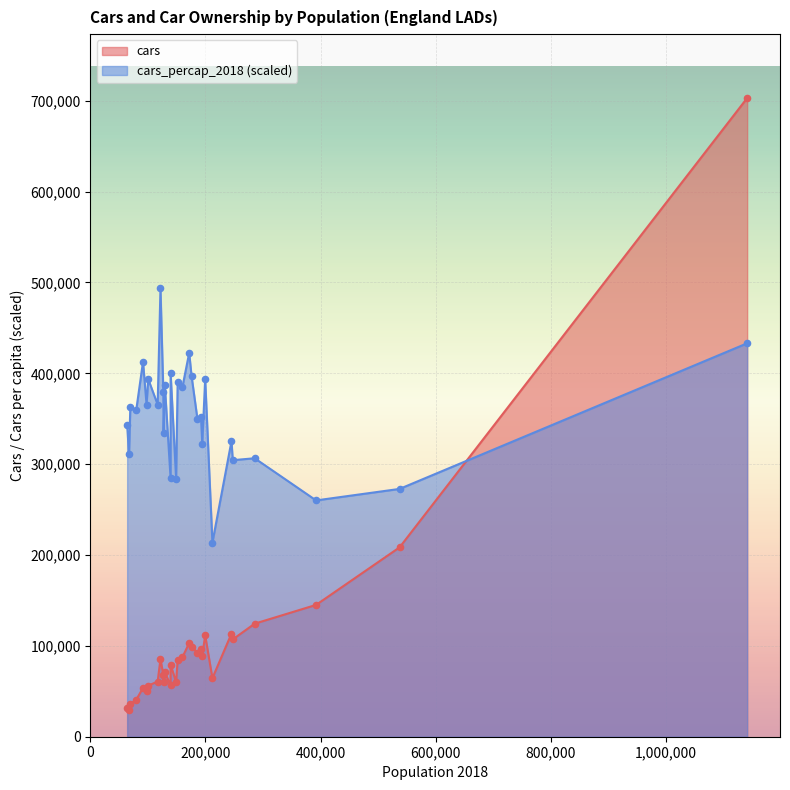

At how many categories does at least one series exceed 551082?

1